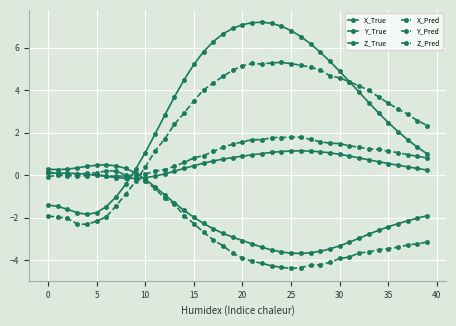

How many values in the X_True series exceed 3?

21